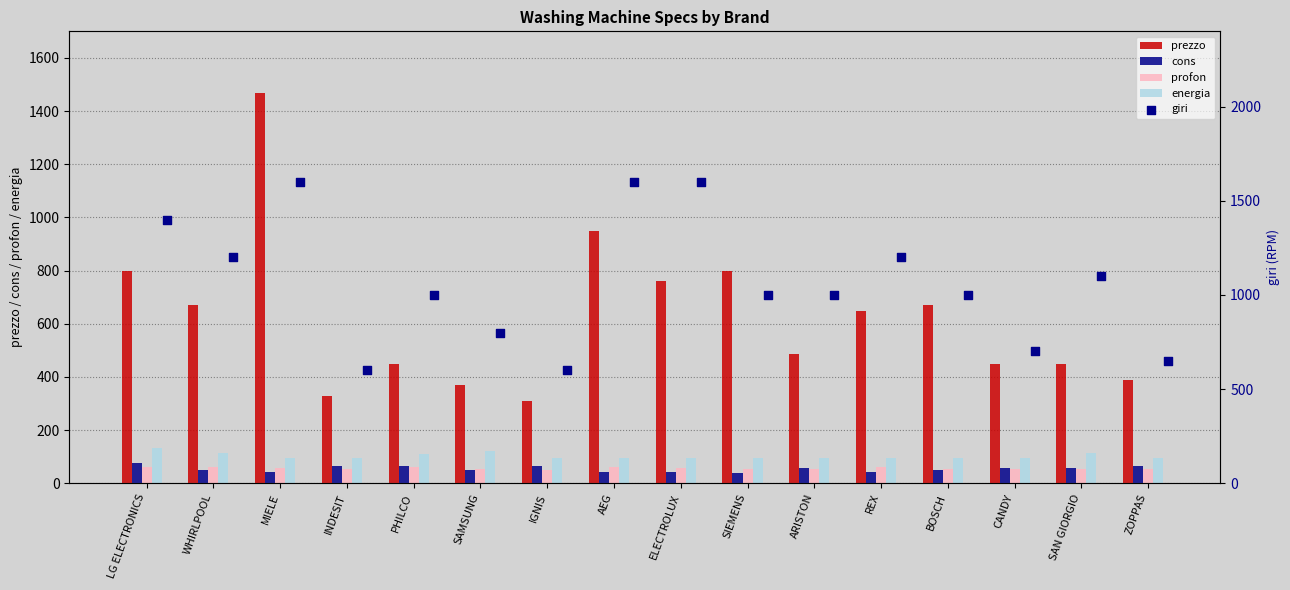

Is the value of profon at IGNIS greater than the value of cons at INDESIT?

No